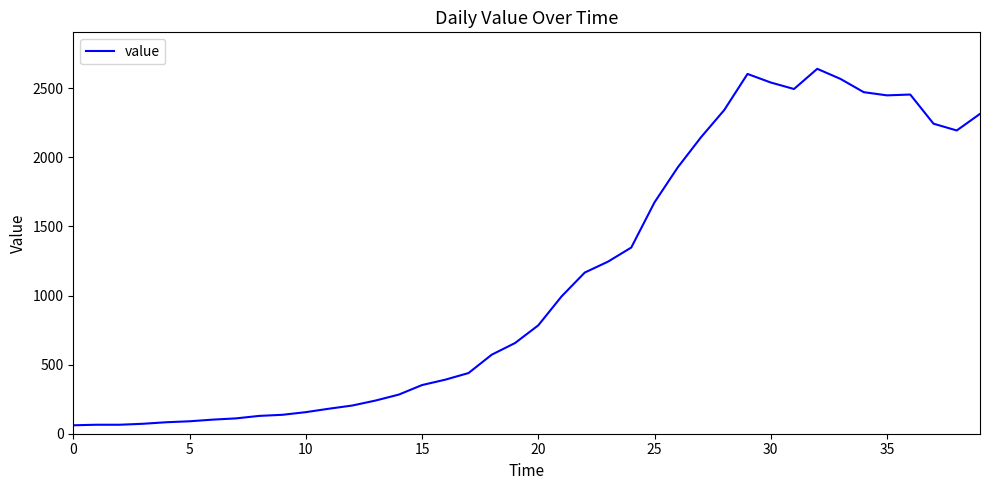

What is the difference between the maximum and minimum values?

2579